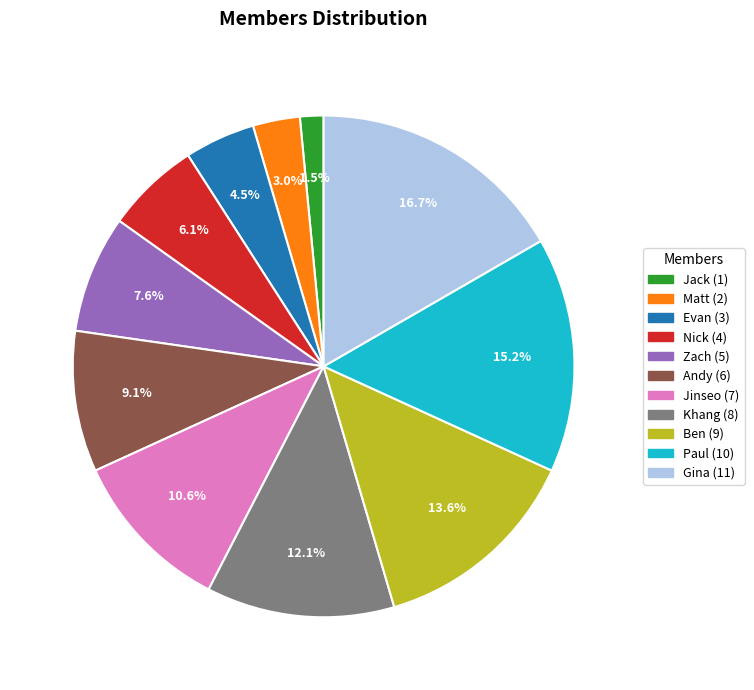

Count the number of slices in the pie.

11